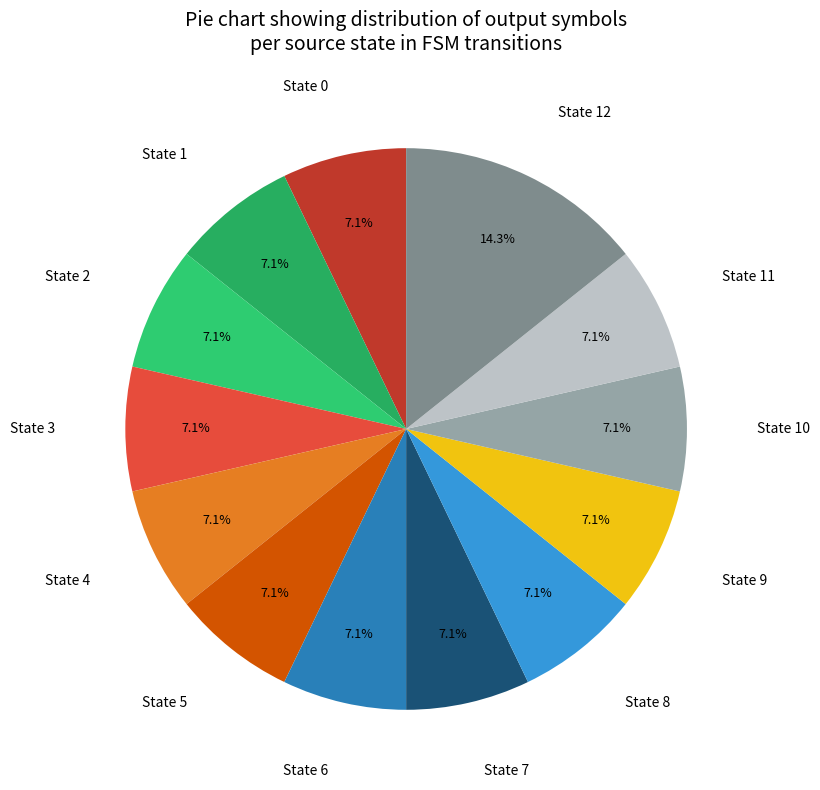

Combined, what portion of the pie is State 10 and State 3?

14.3%